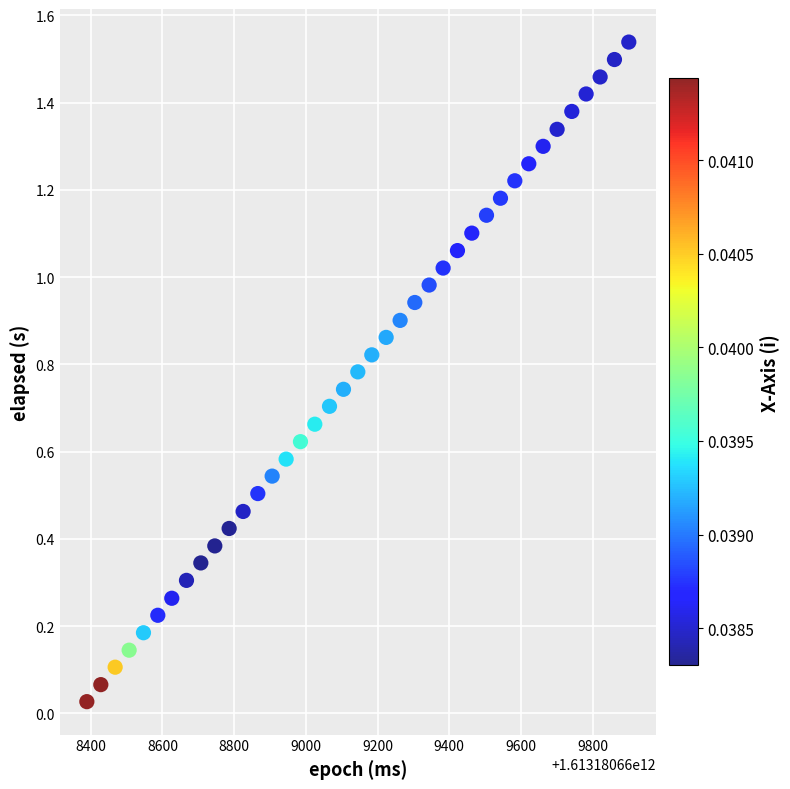

What is the range of X values (max minus min)?

1512.0